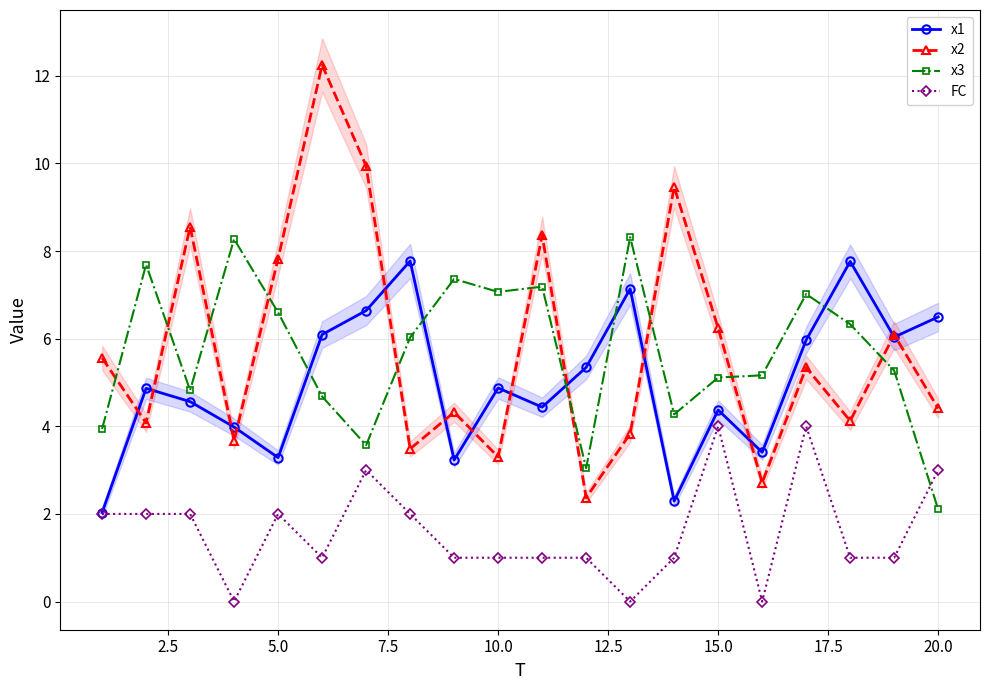

What is the highest value of the x2 series?

12.2